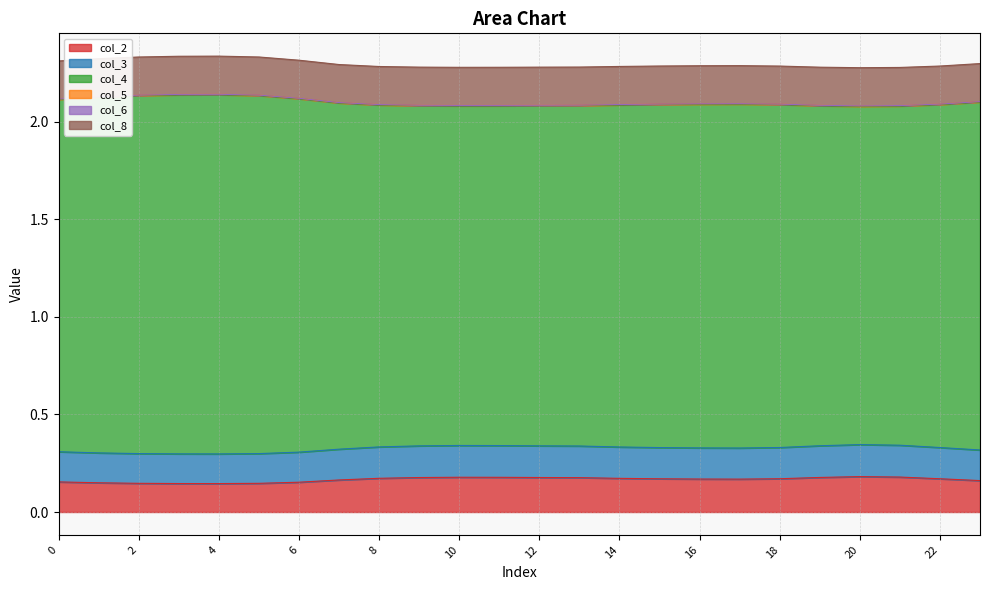

How many lines are shown in the chart?

6